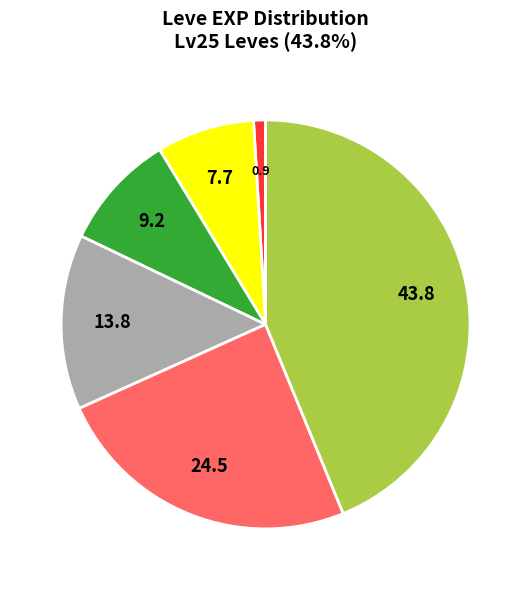

Is there a majority slice in this chart?

No